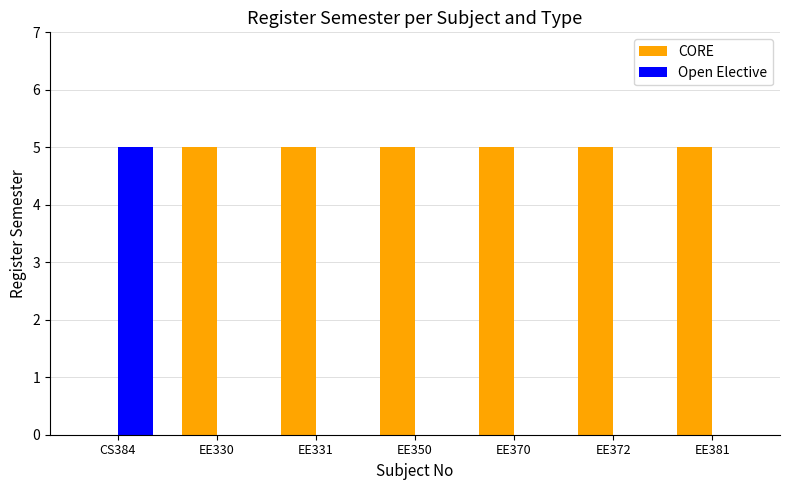

The Open Elective series shows -3 at EE350. True or false?

False